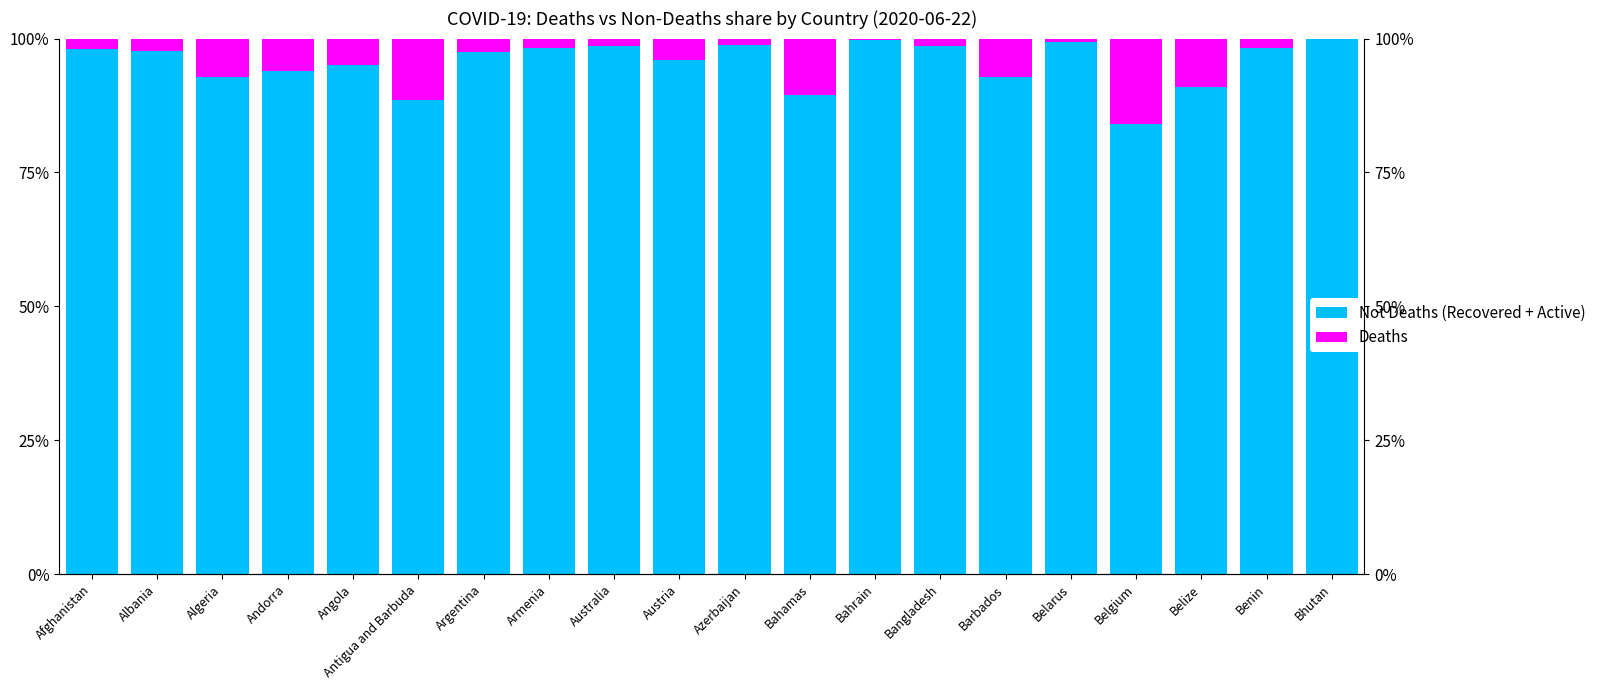

Is it true that Deaths equals 0.0 at Bangladesh?

True